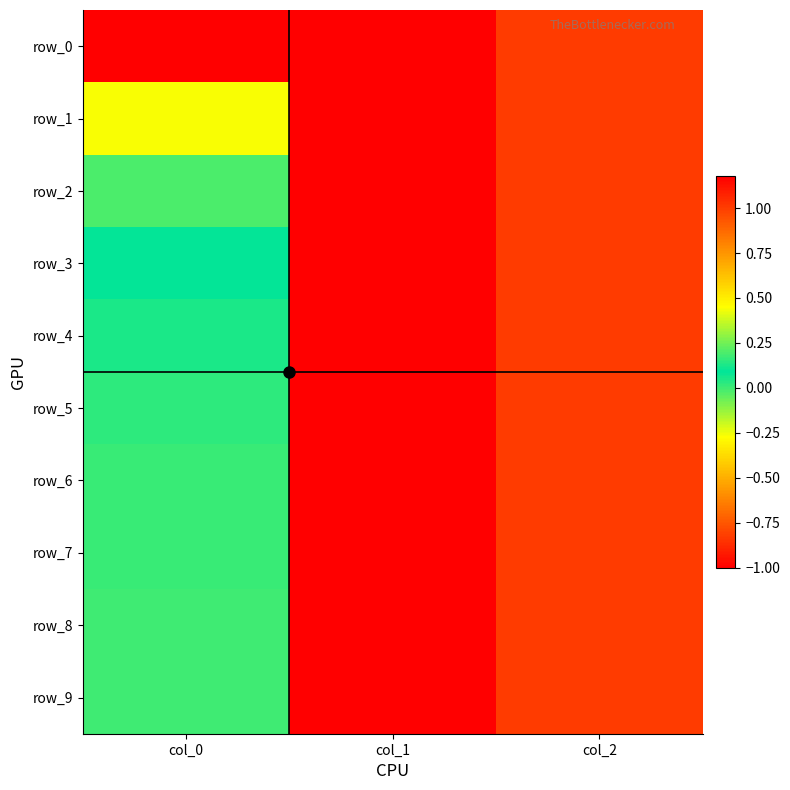

Between col_0 and col_1, which series saw the biggest shift?

row_0